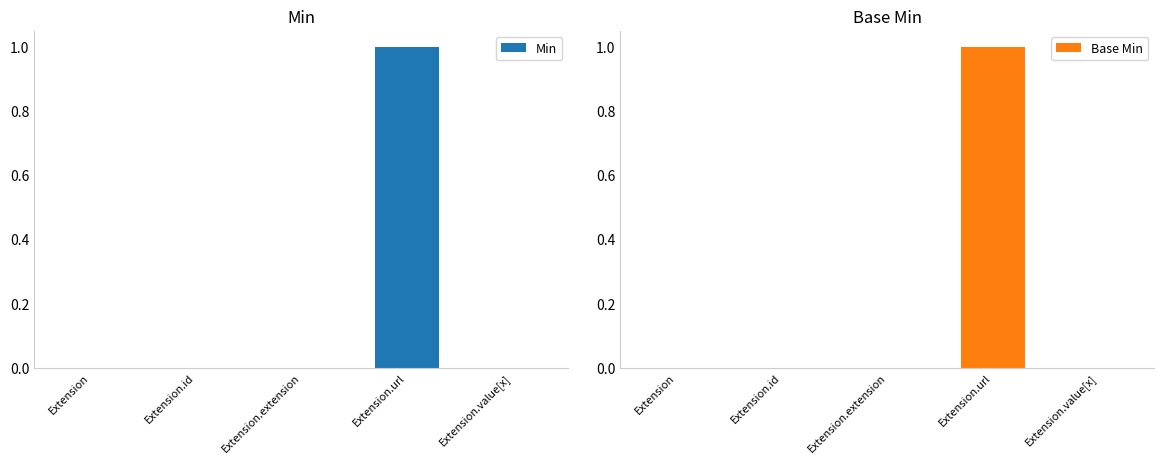

What is the sum of the Min values at Extension and Extension.url?

1